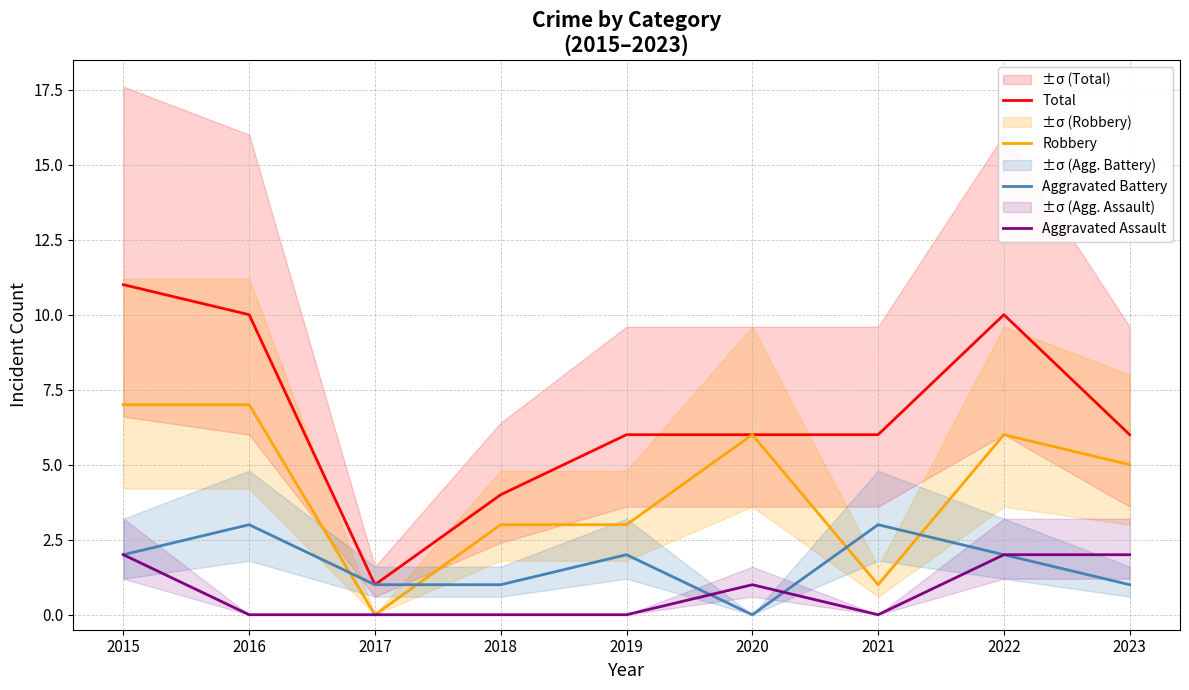

Where is the first local minimum for Aggravated Battery?

2020